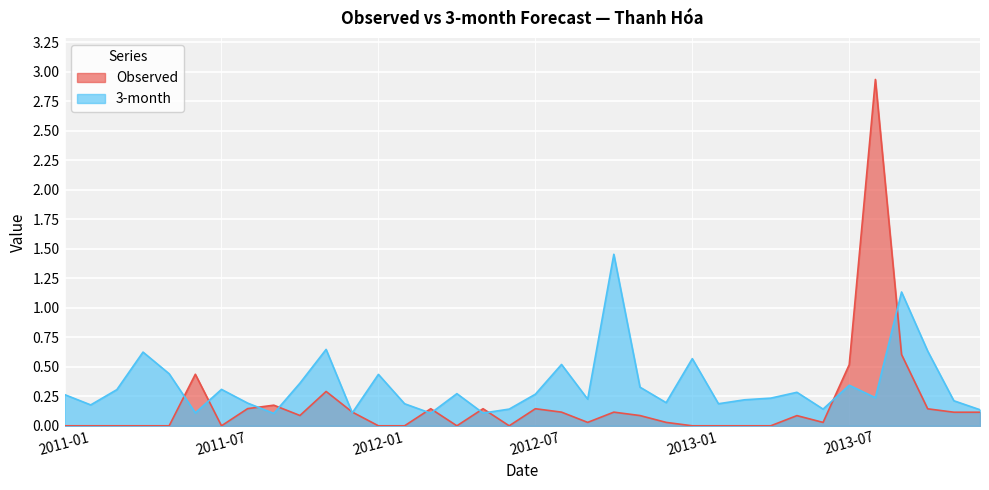

True or false: 3-month has more than 2 points higher than both neighbors.

True